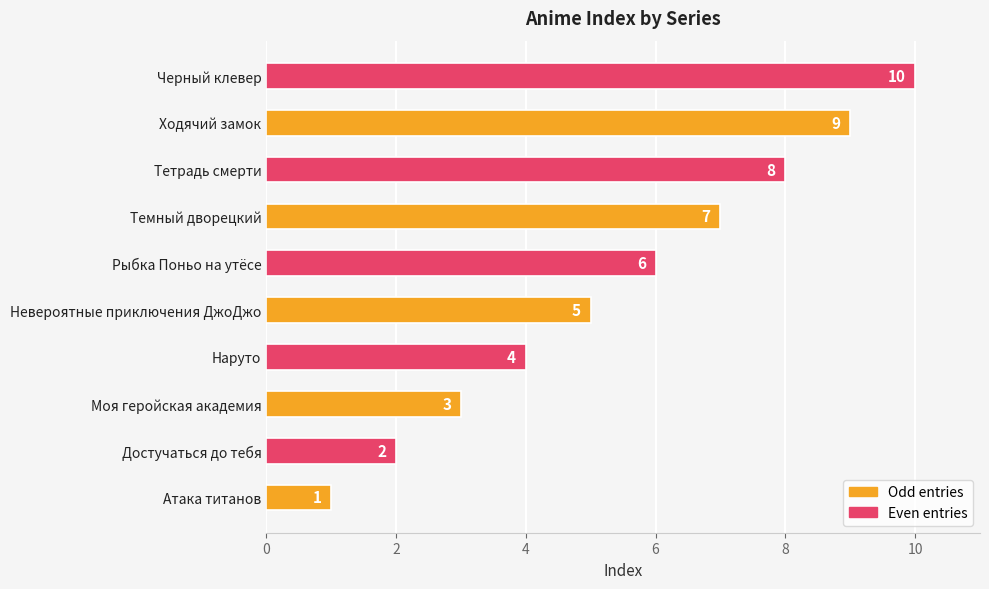

How many categories are shown in the chart?

10